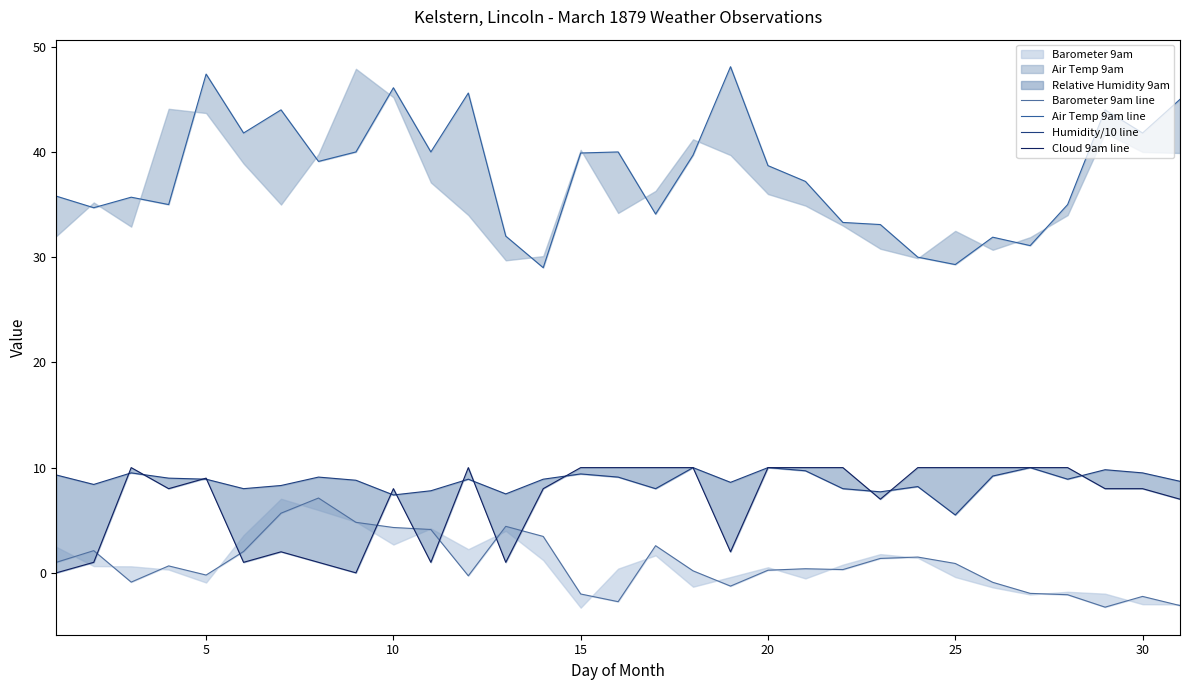

How many distinct data groups are displayed?

4